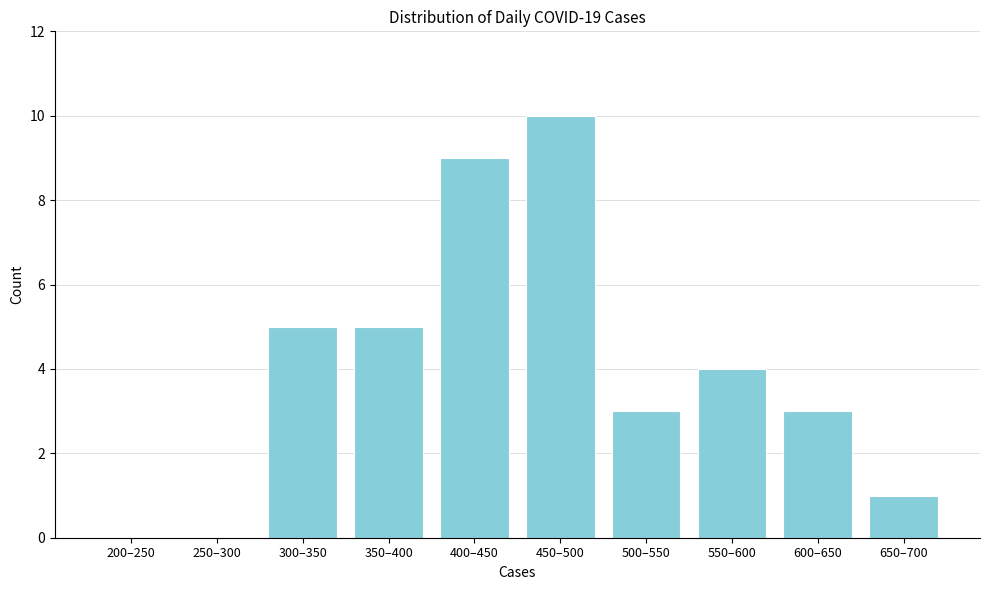

Reading left to right, list all the values displayed in this chart.

200–250=0	250–300=0	300–350=5	350–400=5	400–450=9	450–500=10	500–550=3	550–600=4	600–650=3	650–700=1